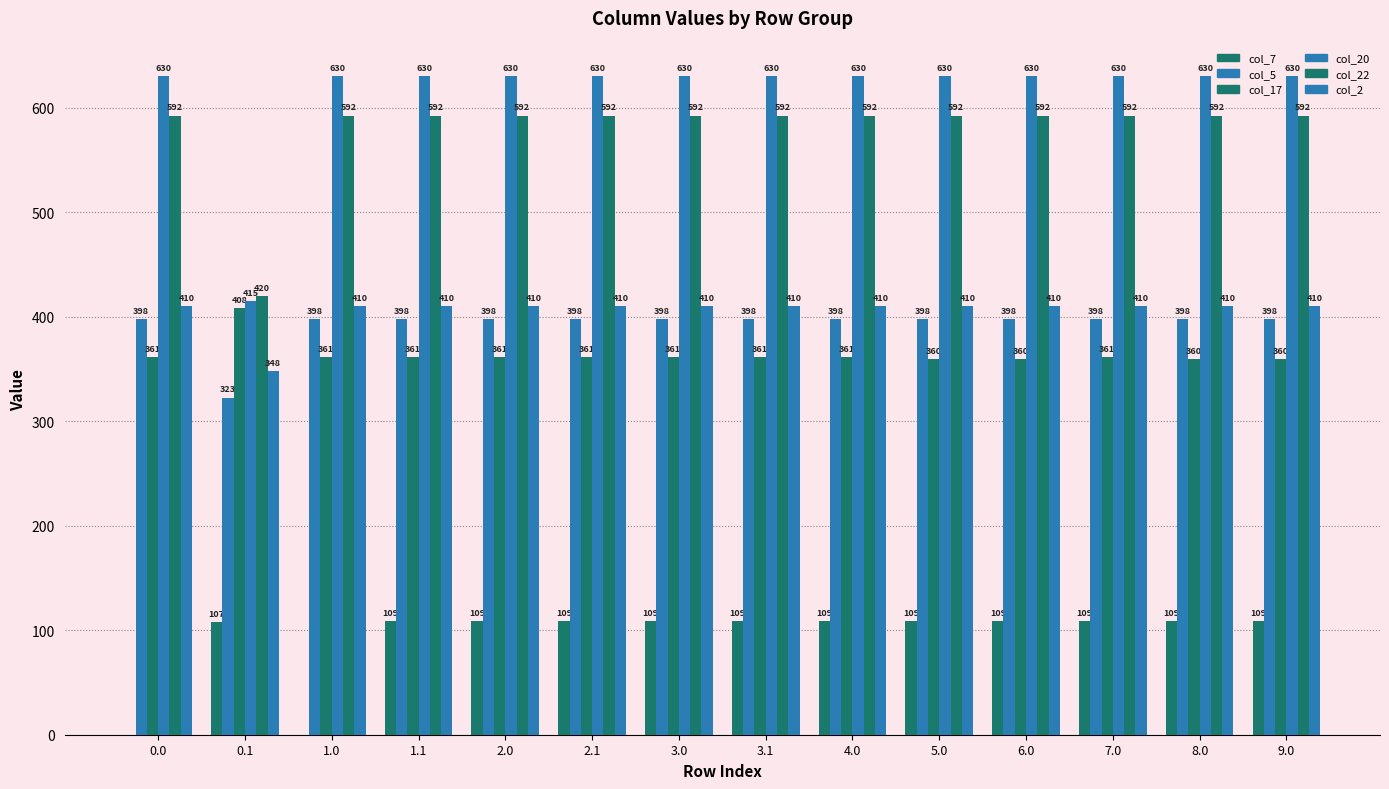

At which label is col_7 closest to 54?

0.1